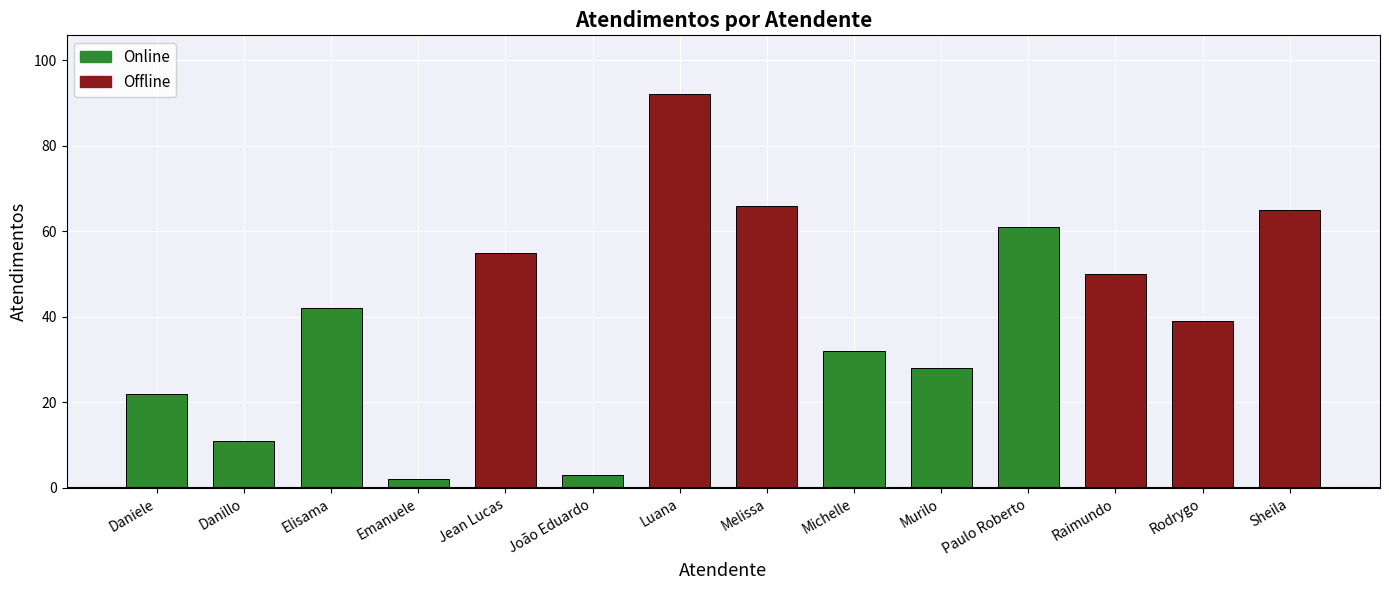

Rank the categories by value from lowest to highest.

Emanuele, João Eduardo, Danillo, Daniele, Murilo, Michelle, Rodrygo, Elisama, Raimundo, Jean Lucas, Paulo Roberto, Sheila, Melissa, Luana